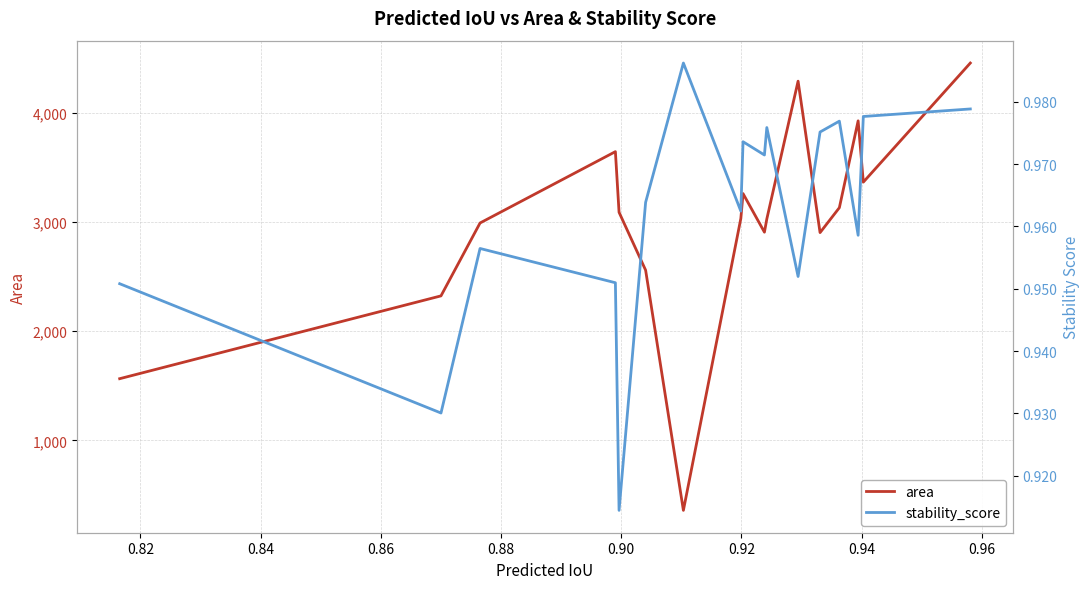

What is the sum of all area values?

50796